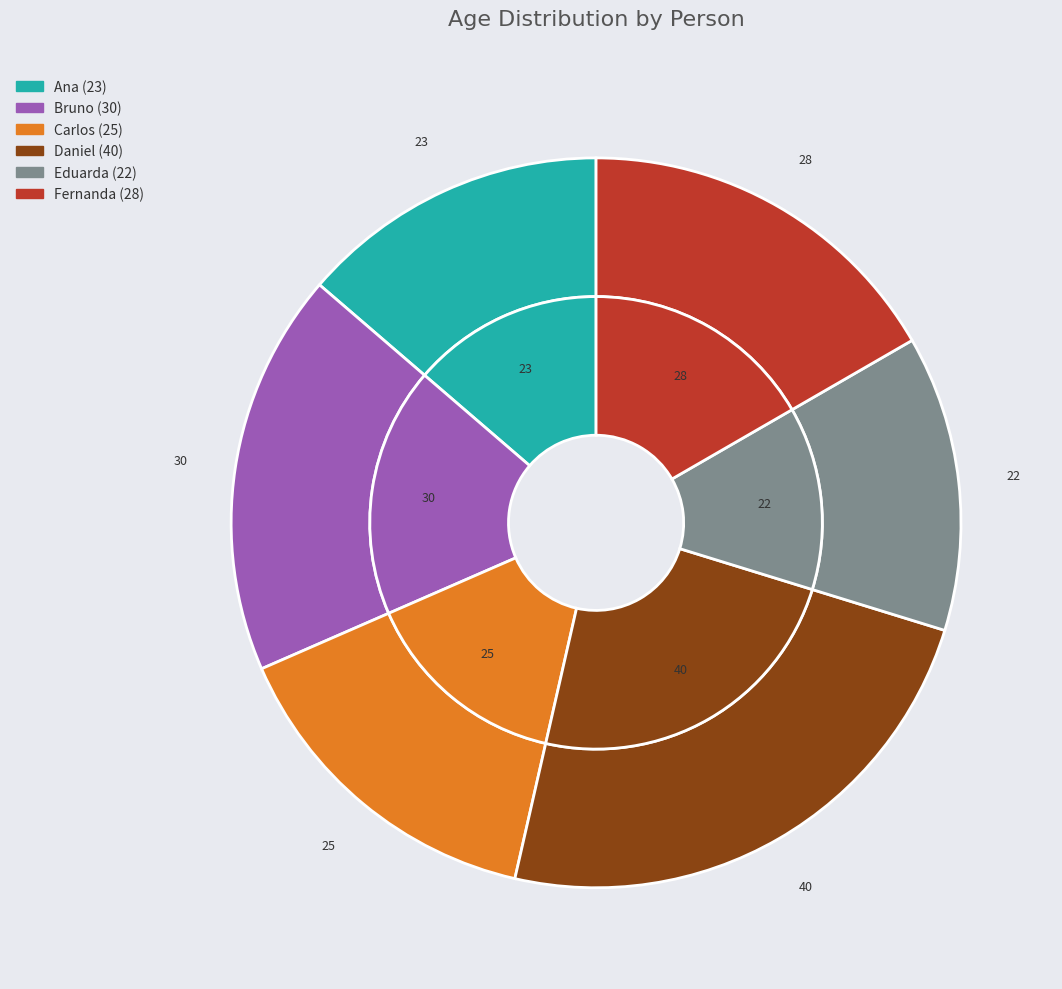

Is it true that Fernanda (28) is 17% of the pie?

True